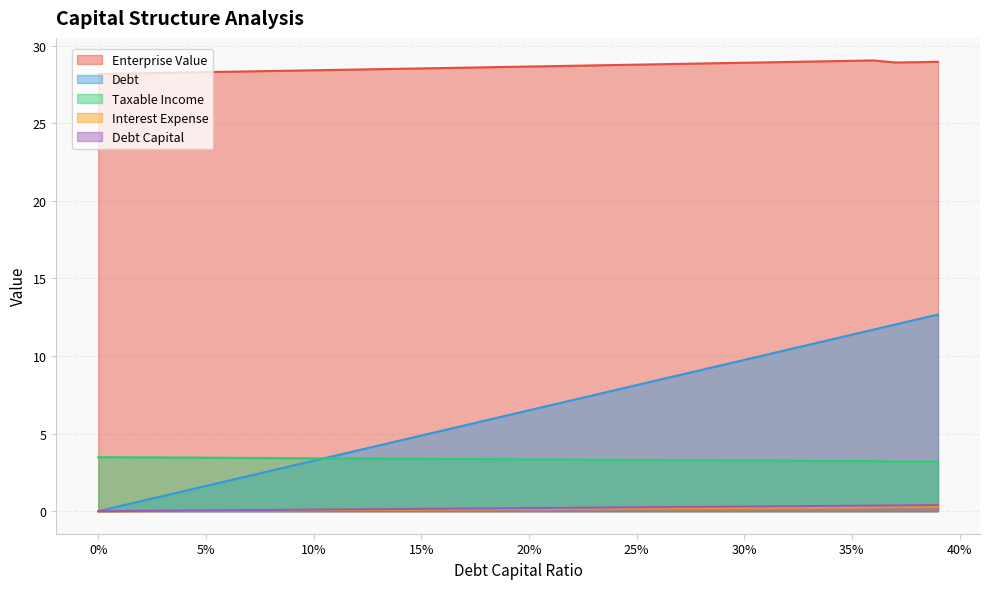

Between 0.18 and 0.37, which series saw the biggest shift?

debt_capital